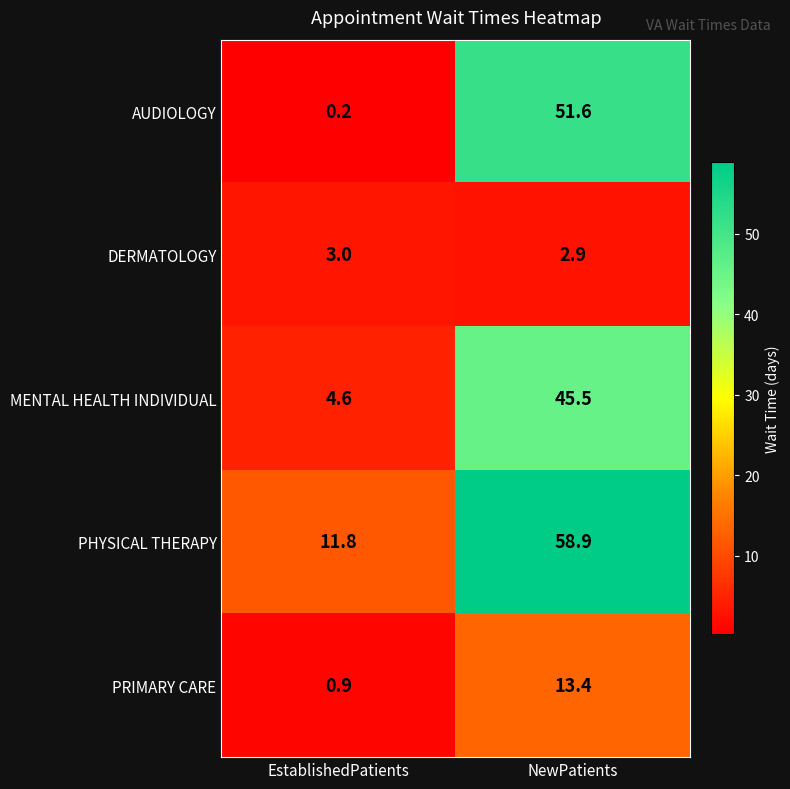

What is the average value of the PRIMARY CARE series?

7.2